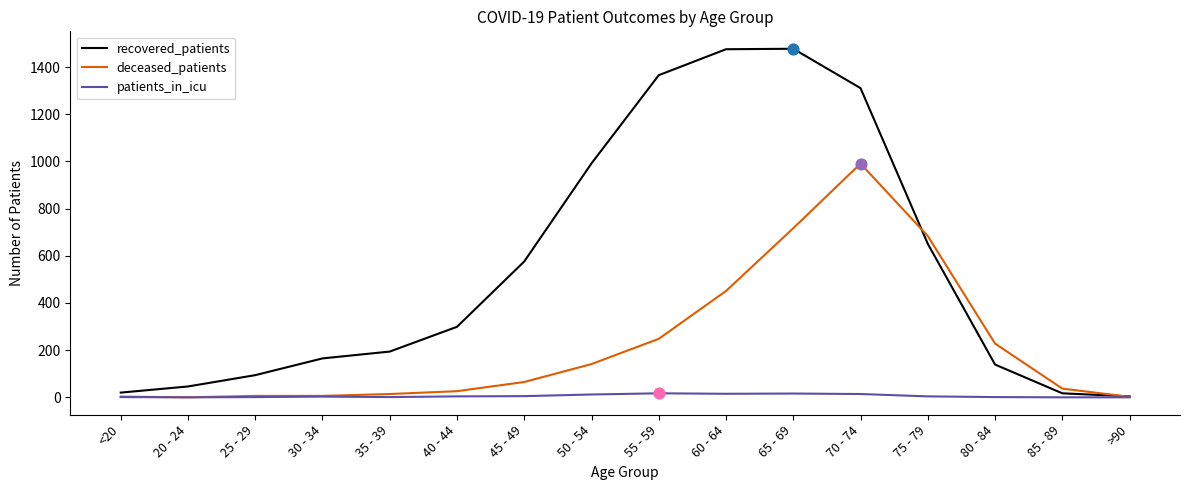

Which series changed the most between 45 - 49 and 55 - 59?

recovered_patients